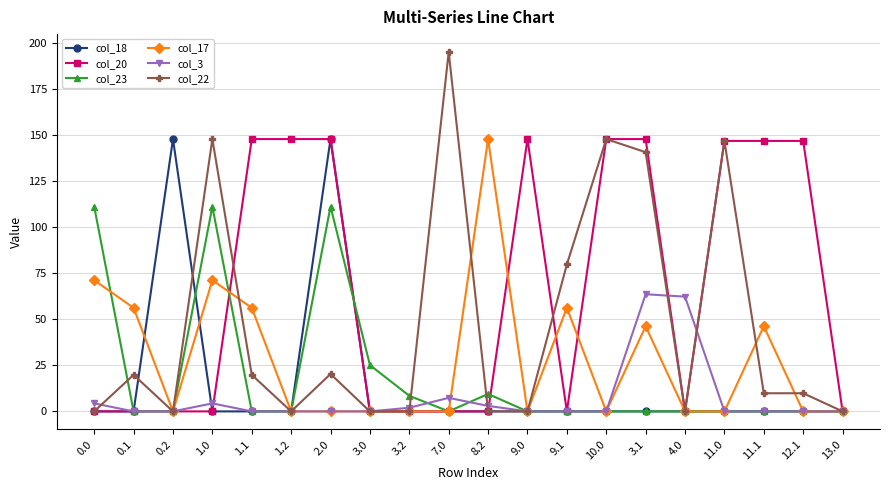

What is the spread (max minus min) of values at 7.0?

195.3